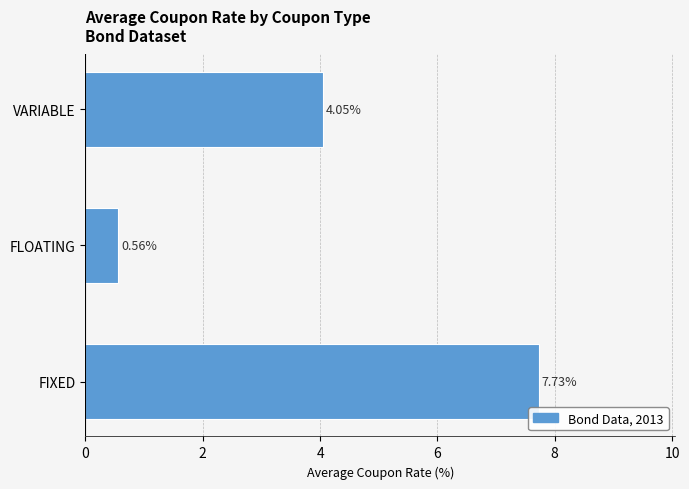

Rank the categories by value from lowest to highest.

FLOATING, VARIABLE, FIXED